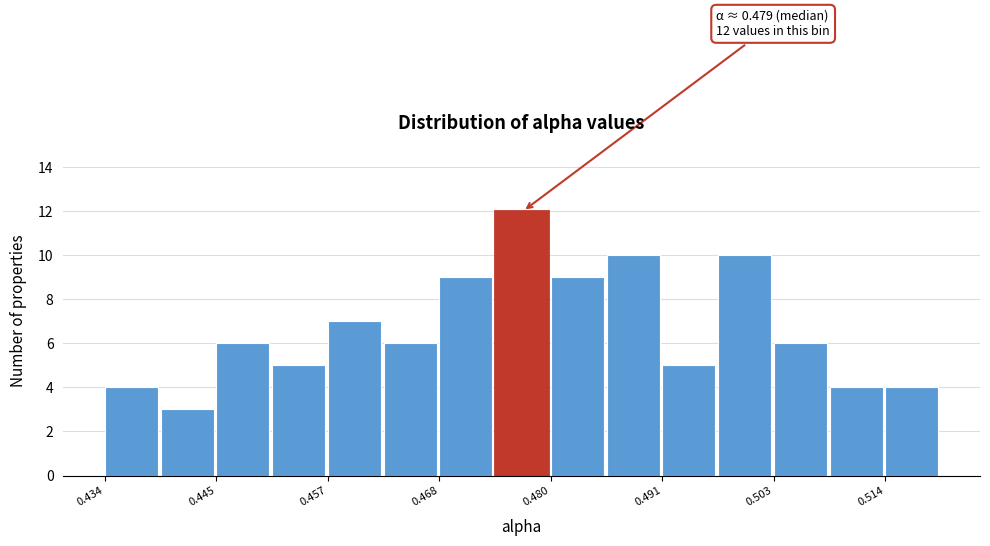

Around what value on the x-axis is the tallest bar? Give the approximate position of its centre, as read against the axis.

0.476